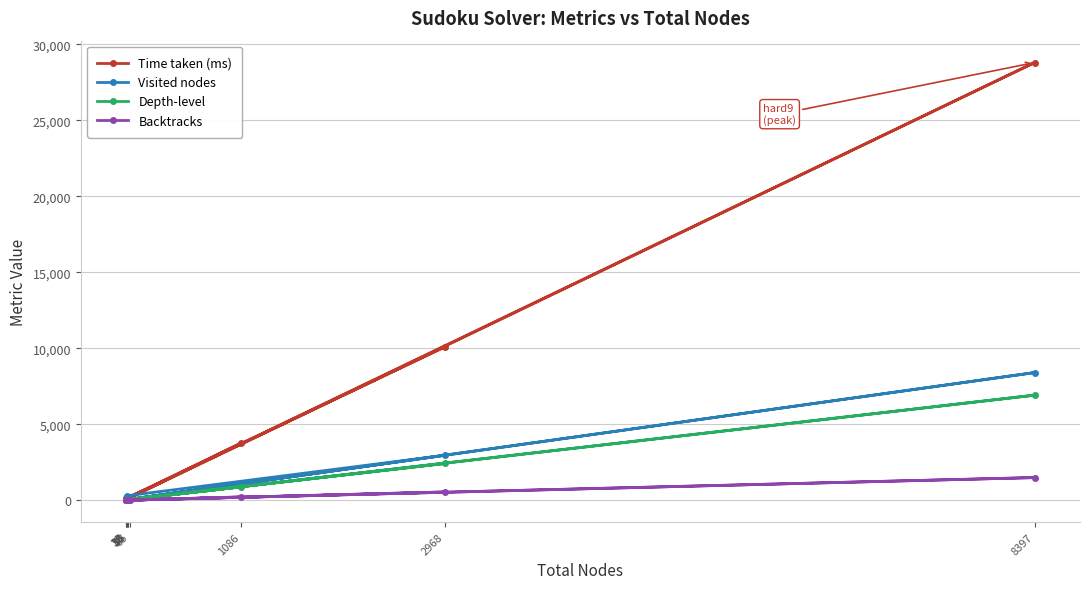

At which category is the sum across all series the highest?

8397